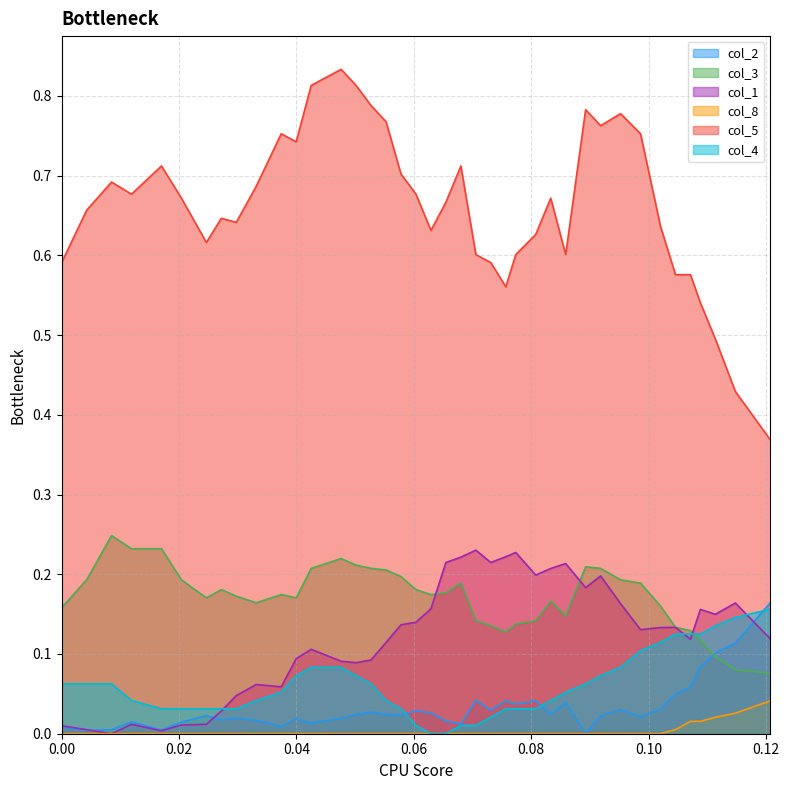

Reading right to left, transcribe all the data shown in this chart.

col_2: 0.2	0.1	0.1	0.1	0.1	0.1	0.0	0.0	0.0	0.0	0.0	0.0	0.0	0.0	0.0	0.0	0.0	0.0	0.0	0.0	0.0	0.0	0.0	0.0	0.0	0.0	0.0	0.0	0.0	0.0	0.0	0.0	0.0	0.0	0.0	0.0	0.0	0.0	0.0	0.0
col_3: 0.1	0.1	0.1	0.1	0.1	0.1	0.2	0.2	0.2	0.2	0.2	0.1	0.2	0.1	0.1	0.1	0.1	0.1	0.2	0.2	0.2	0.2	0.2	0.2	0.2	0.2	0.2	0.2	0.2	0.2	0.2	0.2	0.2	0.2	0.2	0.2	0.2	0.2	0.2	0.2
col_1: 0.1	0.2	0.1	0.2	0.1	0.1	0.1	0.1	0.2	0.2	0.2	0.2	0.2	0.2	0.2	0.2	0.2	0.2	0.2	0.2	0.2	0.1	0.1	0.1	0.1	0.1	0.1	0.1	0.1	0.1	0.1	0.0	0.0	0.0	0.0	0.0	0.0	0.0	0.0	0.0
col_8: 0.0	0.0	0.0	0.0	0.0	0.0	0.0	0.0	0.0	0.0	0.0	0.0	0.0	0.0	0.0	0.0	0.0	0.0	0.0	0.0	0.0	0.0	0.0	0.0	0.0	0.0	0.0	0.0	0.0	0.0	0.0	0.0	0.0	0.0	0.0	0.0	0.0	0.0	0.0	0.0
col_5: 0.4	0.4	0.5	0.5	0.6	0.6	0.6	0.8	0.8	0.8	0.8	0.6	0.7	0.6	0.6	0.6	0.6	0.6	0.7	0.7	0.6	0.7	0.7	0.8	0.8	0.8	0.8	0.8	0.7	0.8	0.7	0.6	0.6	0.6	0.7	0.7	0.7	0.7	0.7	0.6
col_4: 0.2	0.1	0.1	0.1	0.1	0.1	0.1	0.1	0.1	0.1	0.1	0.1	0.0	0.0	0.0	0.0	0.0	0.0	0.0	0.0	0.0	0.0	0.0	0.0	0.1	0.1	0.1	0.1	0.1	0.1	0.0	0.0	0.0	0.0	0.0	0.0	0.0	0.1	0.1	0.1